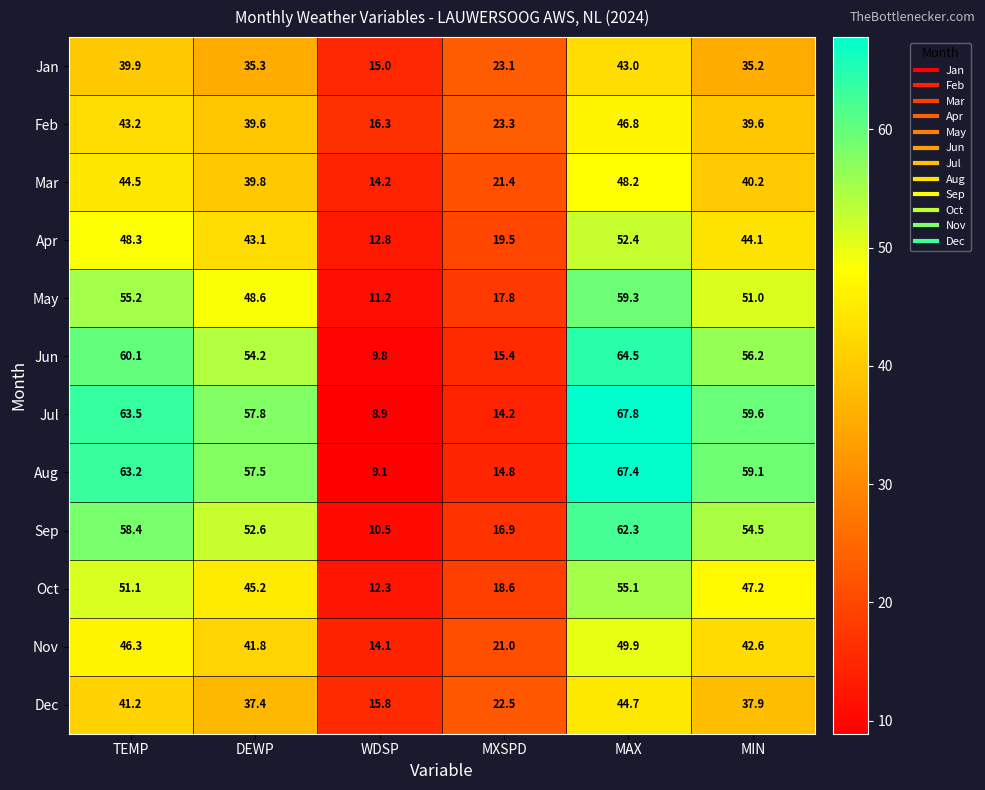

How many distinct data groups are displayed?

12